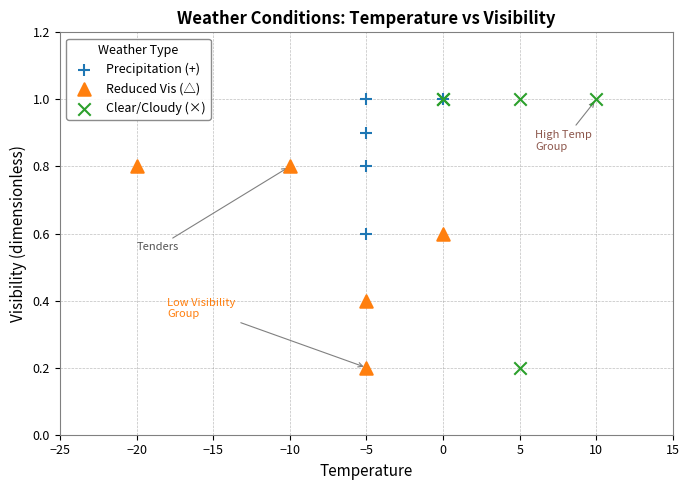

Which series has the largest Y range (max minus min)?

Clear/Cloudy (×)